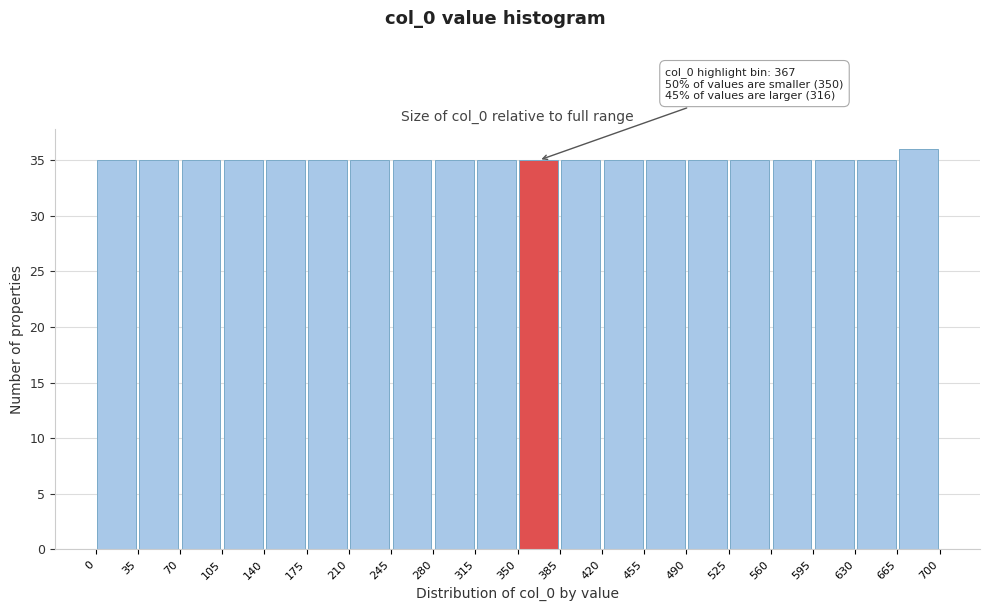

Over which range of the x-axis is the bar tallest?

665 to 700